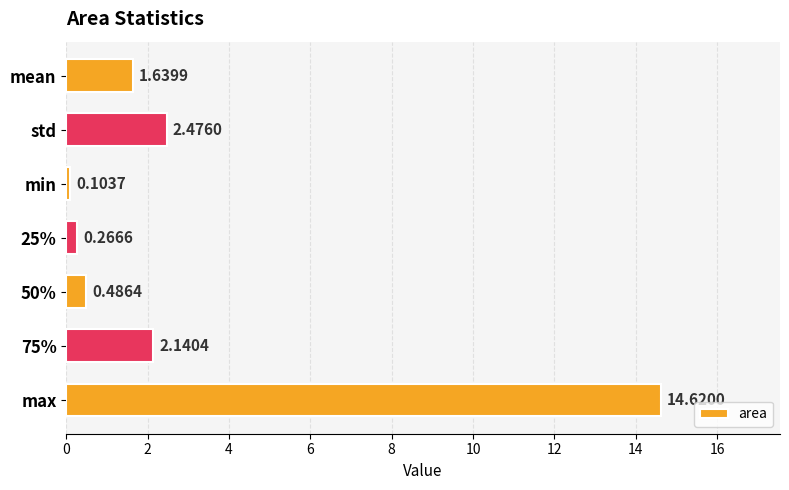

List the labels in order of value, largest first.

max, std, 75%, mean, 50%, 25%, min